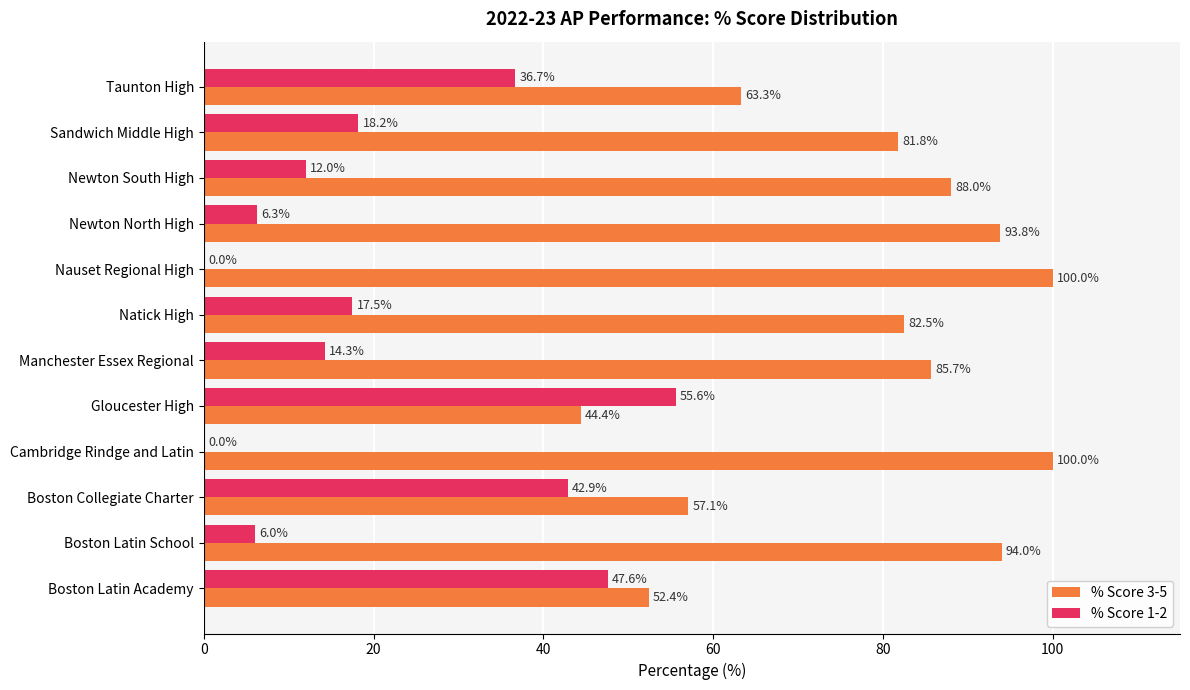

At which category is the sum across all series the highest?

Newton North High